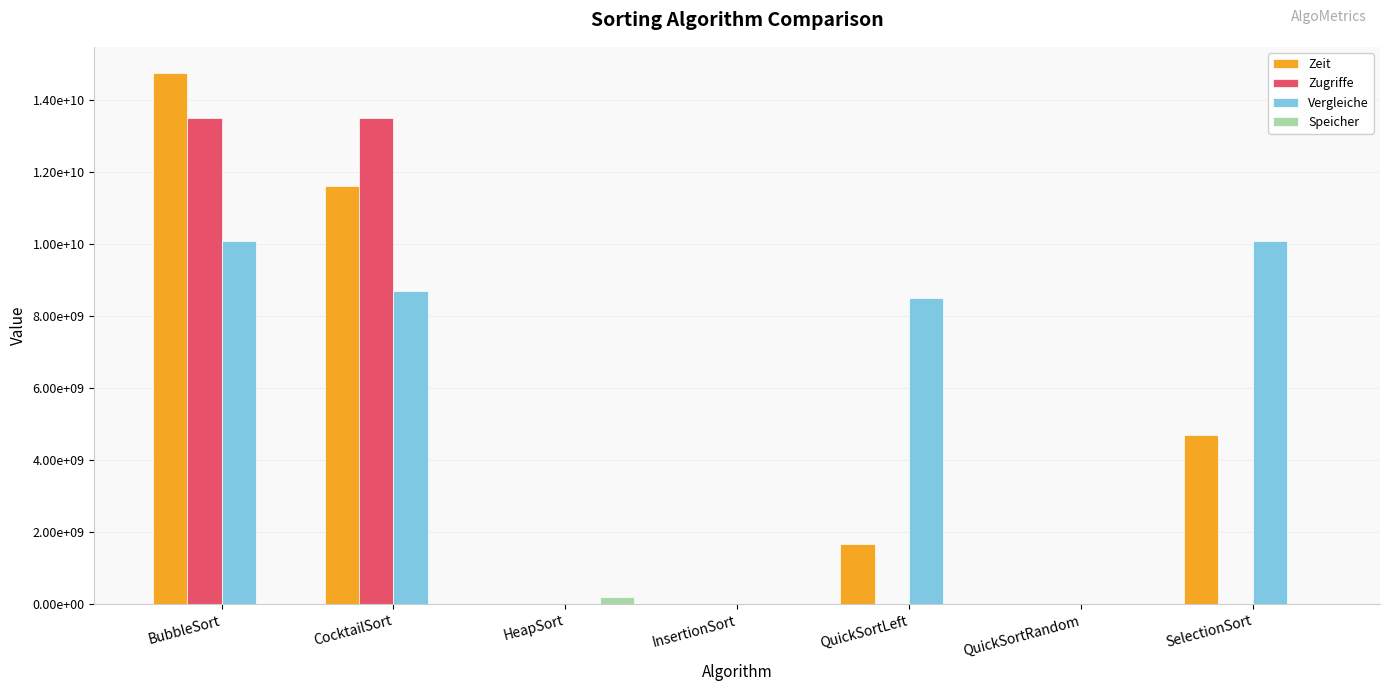

What are all the series names shown in the legend?

Zeit, Zugriffe, Vergleiche, Speicher